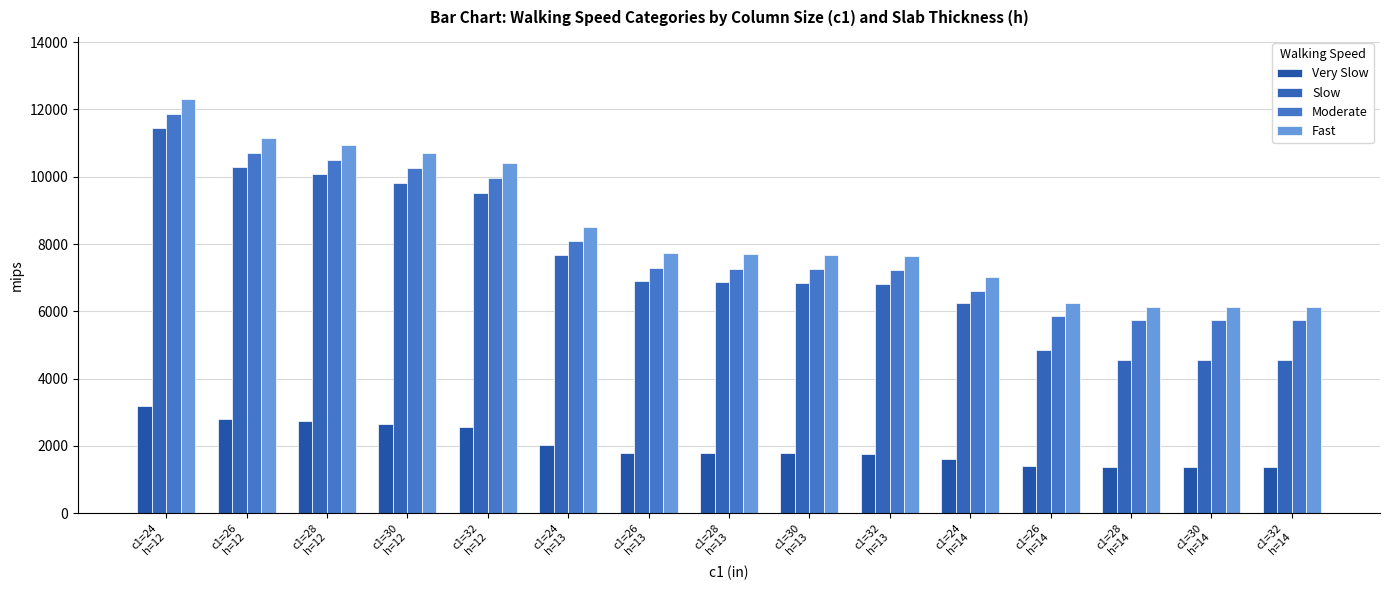

At how many categories does at least one series exceed 8746?

5